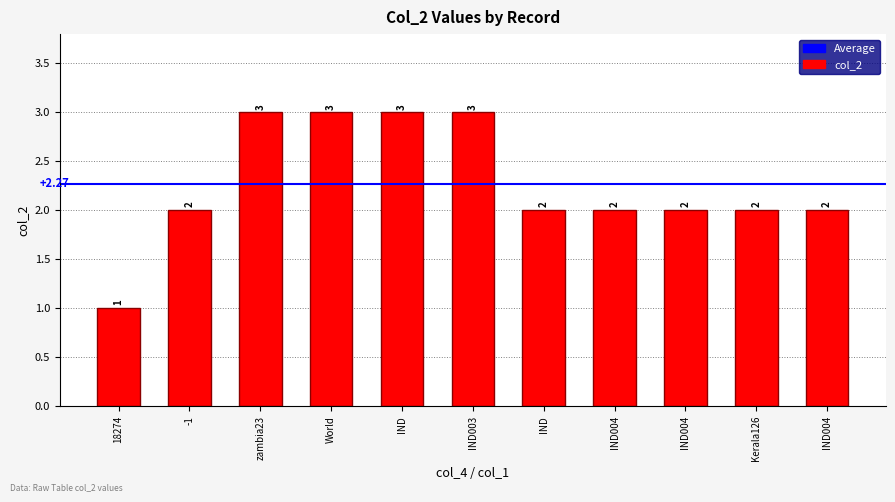

How many data points are less than 2?

1